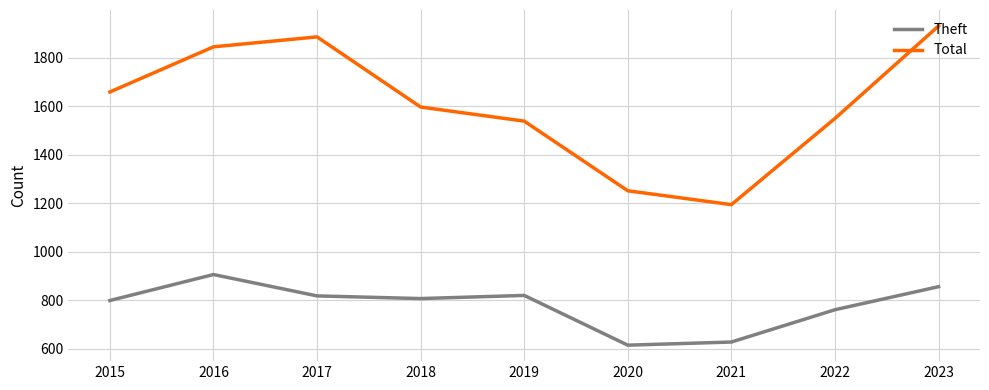

What is the minimum value for Theft?

615